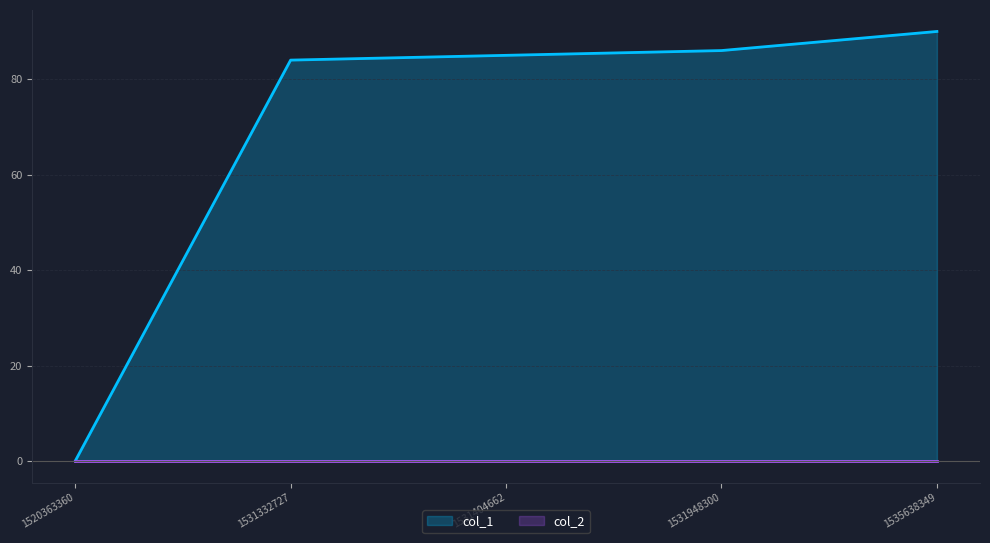

How many data points does each series have?

5